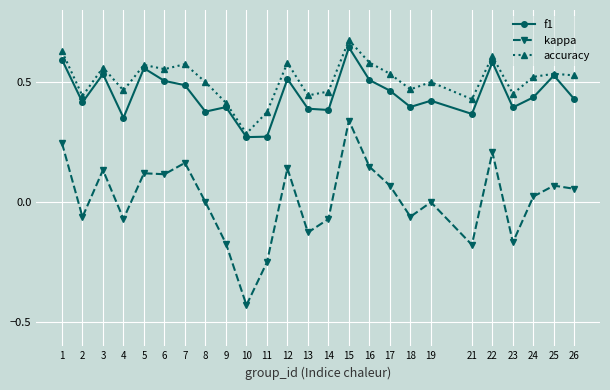

How many series are shown in this chart?

3